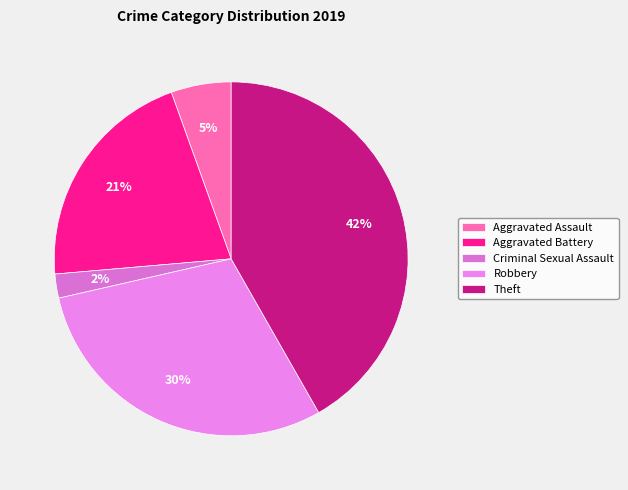

What is the total percentage of Robbery and Theft?

71.4%